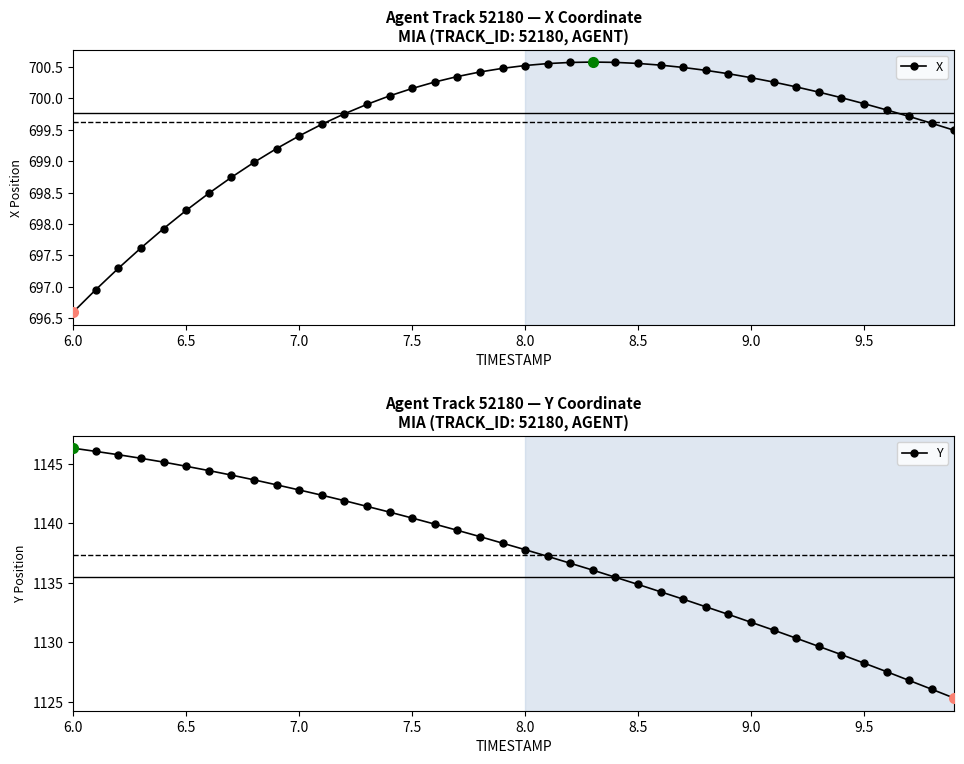

Reading right to left, list all the values displayed in this chart.

X: 699.5	699.6	699.7	699.8	699.9	700.0	700.1	700.2	700.3	700.3	700.4	700.4	700.5	700.5	700.6	700.6	700.6	700.6	700.6	700.5	700.5	700.4	700.3	700.3	700.2	700.0	699.9	699.8	699.6	699.4	699.2	699.0	698.7	698.5	698.2	697.9	697.6	697.3	697.0	696.6
Y: 1125.3	1126.0	1126.8	1127.5	1128.2	1129.0	1129.7	1130.3	1131.0	1131.7	1132.3	1133.0	1133.6	1134.2	1134.9	1135.5	1136.1	1136.6	1137.2	1137.8	1138.3	1138.9	1139.4	1139.9	1140.4	1140.9	1141.4	1141.9	1142.4	1142.8	1143.2	1143.7	1144.0	1144.4	1144.8	1145.1	1145.5	1145.8	1146.0	1146.3